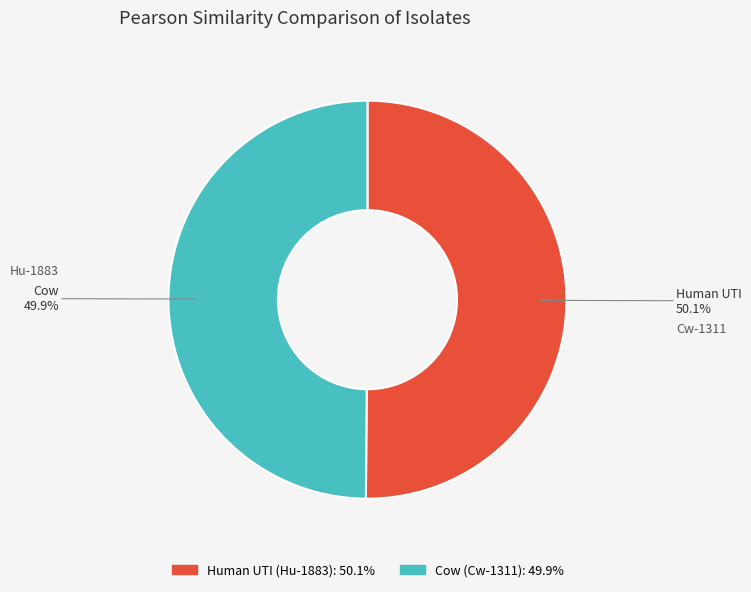

How many segments does this pie chart have?

2